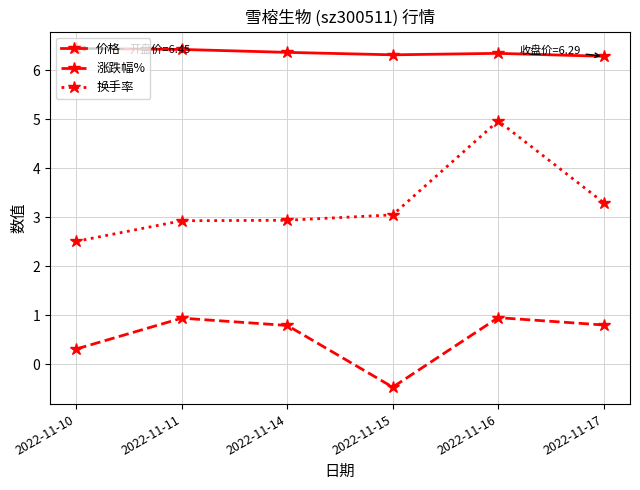

True or false: 价格 and 换手率 intersect in this chart.

False